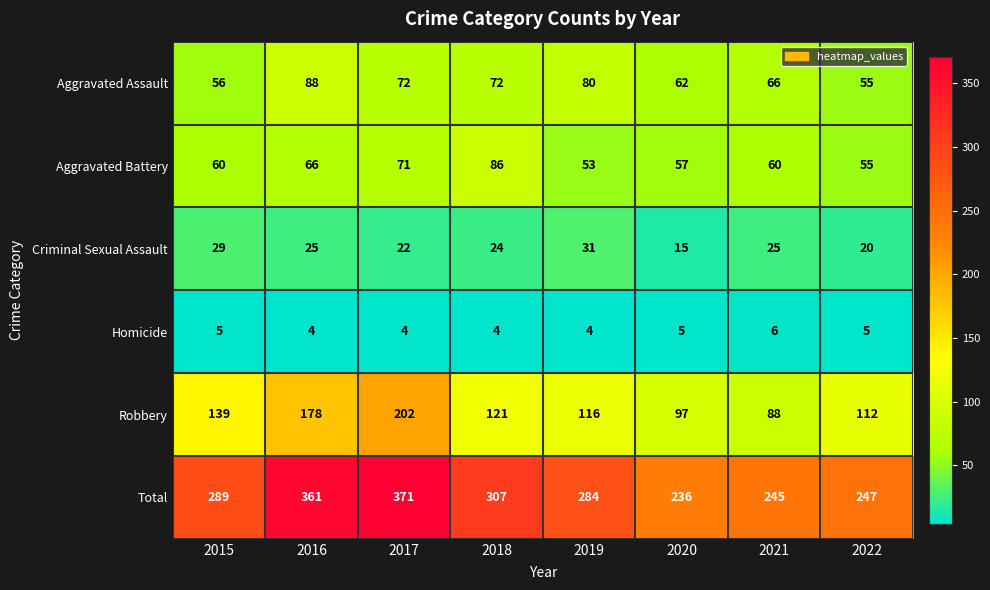

The Robbery series shows 38 at 2016. True or false?

False